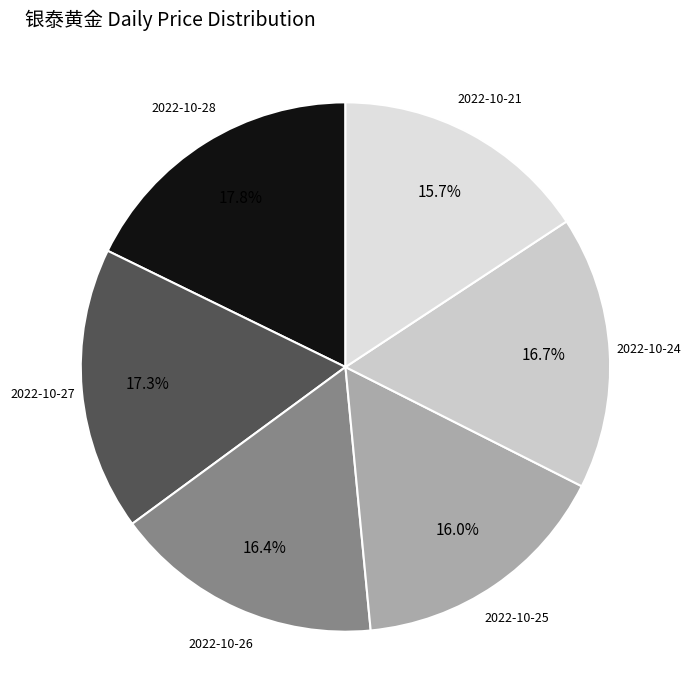

To the nearest percent, what is the difference between the 2022-10-24 and 2022-10-21 slice percentages?

1%